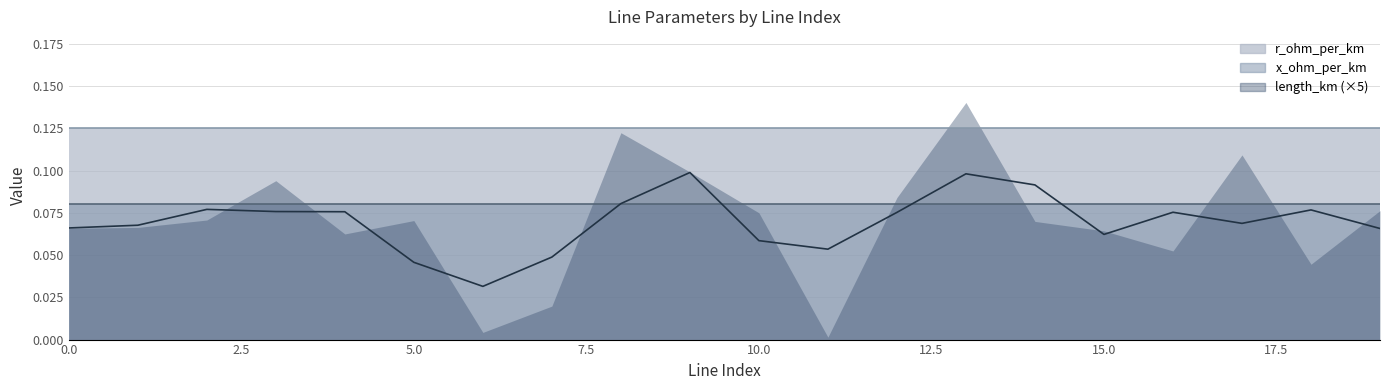

True or false: x_ohm_per_km and r_ohm_per_km cross at least once.

False